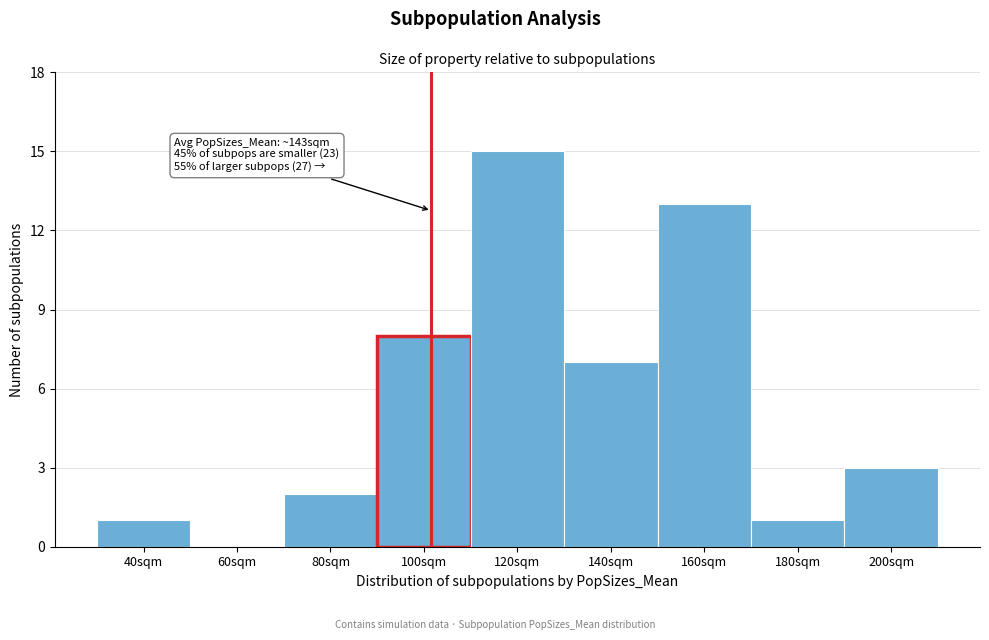

Reading left to right, extract all data points from this chart.

40sqm=1	60sqm=0	80sqm=2	100sqm=8	120sqm=15	140sqm=7	160sqm=13	180sqm=1	200sqm=3